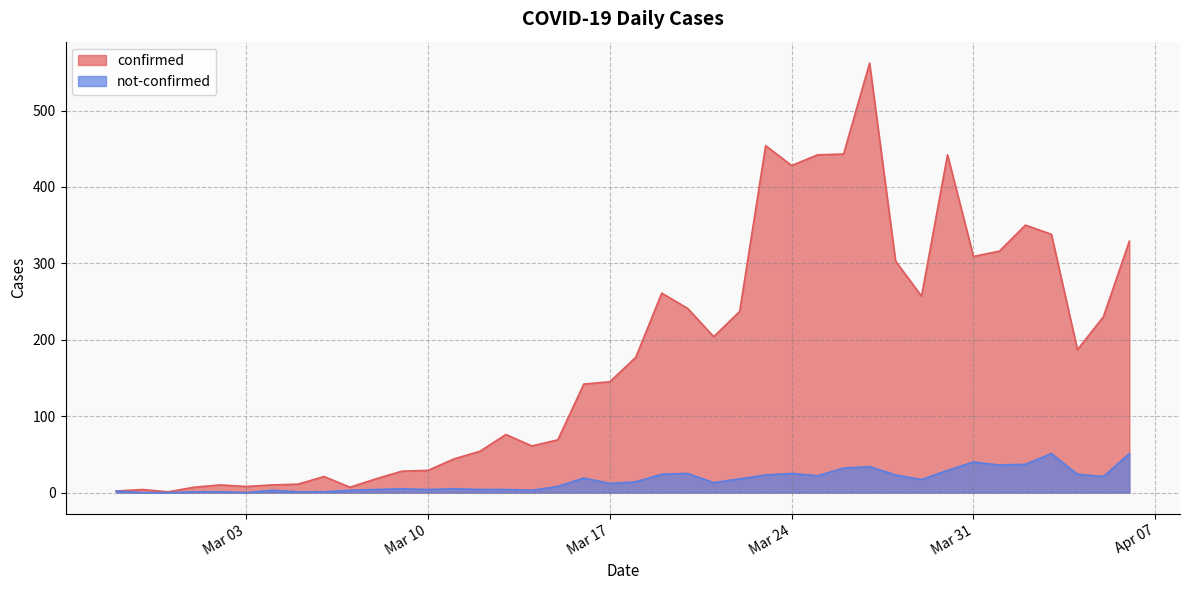

At which category does not-confirmed reach its first local peak?

2020-03-04